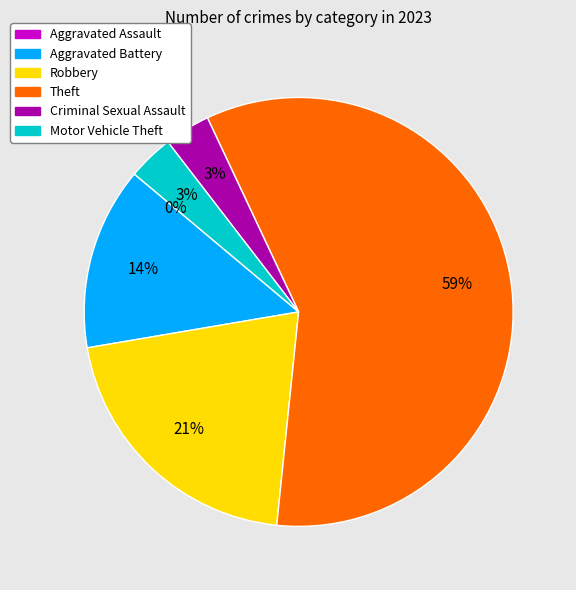

Is the sum of Criminal Sexual Assault and Theft greater than half?

Yes